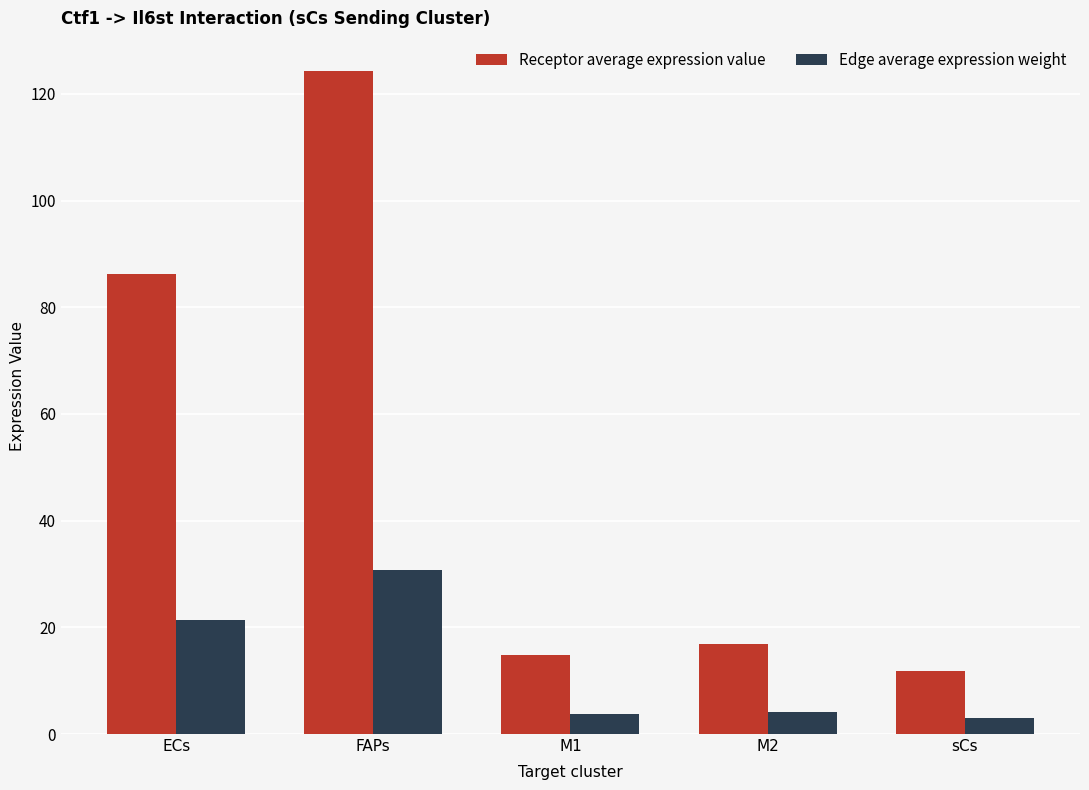

What is the difference between the maximum and minimum values in the Edge average expression weight series?

27.9